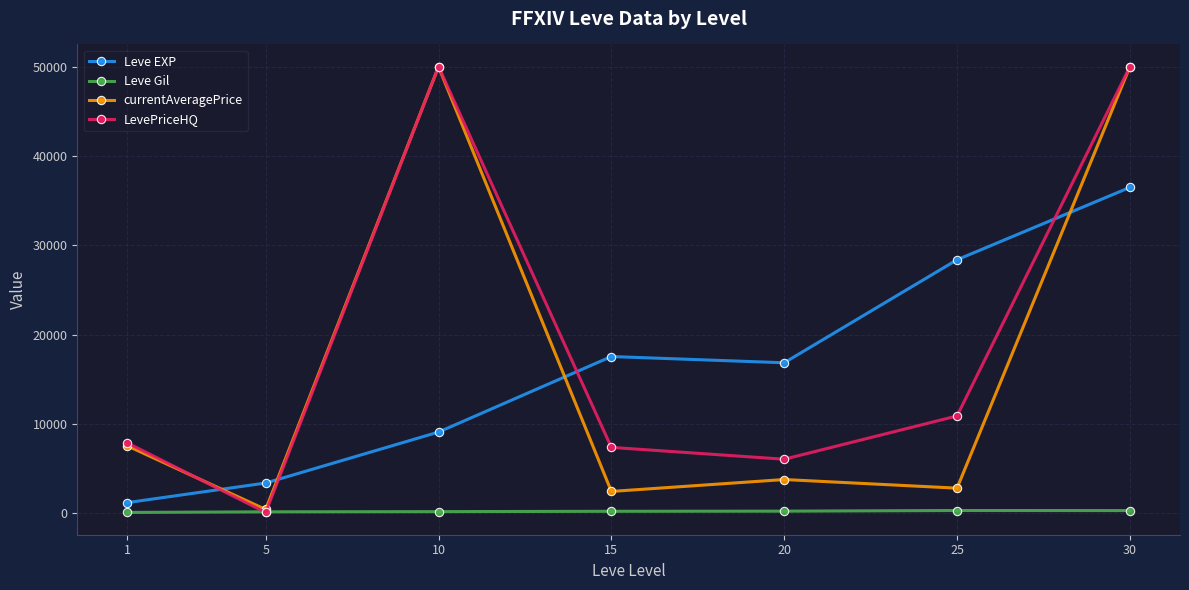

True or false: currentAveragePrice has more than 0 interior local peaks.

True